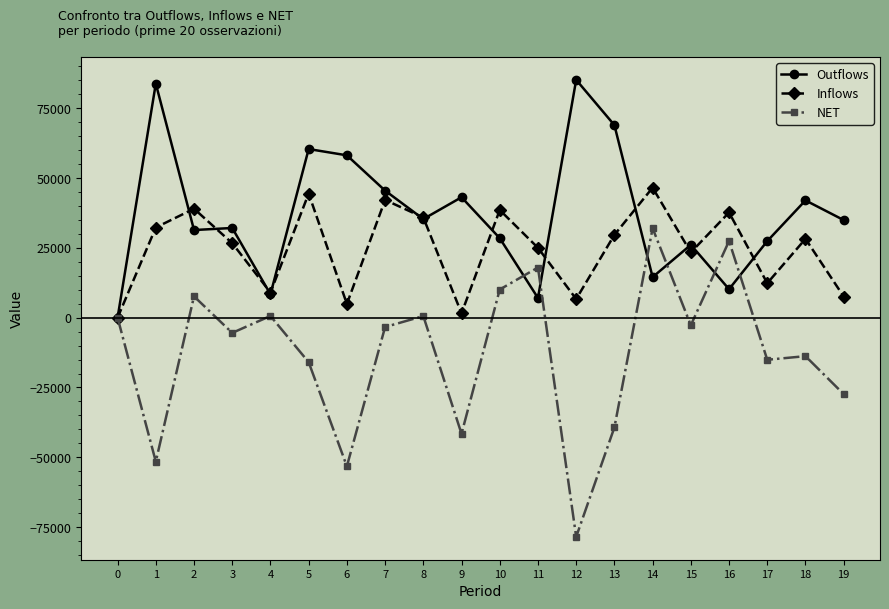

After their last crossing, which series has the higher values: Inflows or Outflows?

Outflows